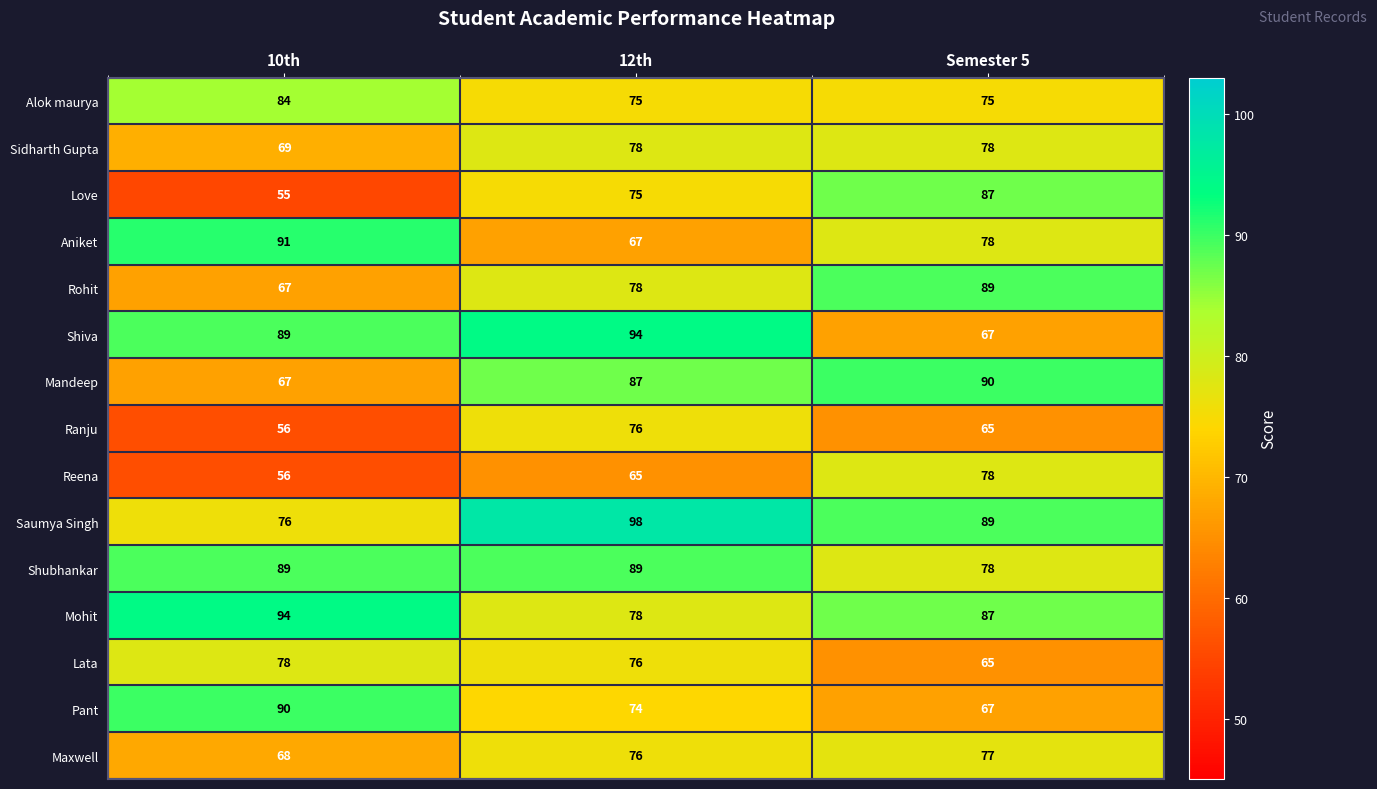

What is the sum of all Rohit values?

234